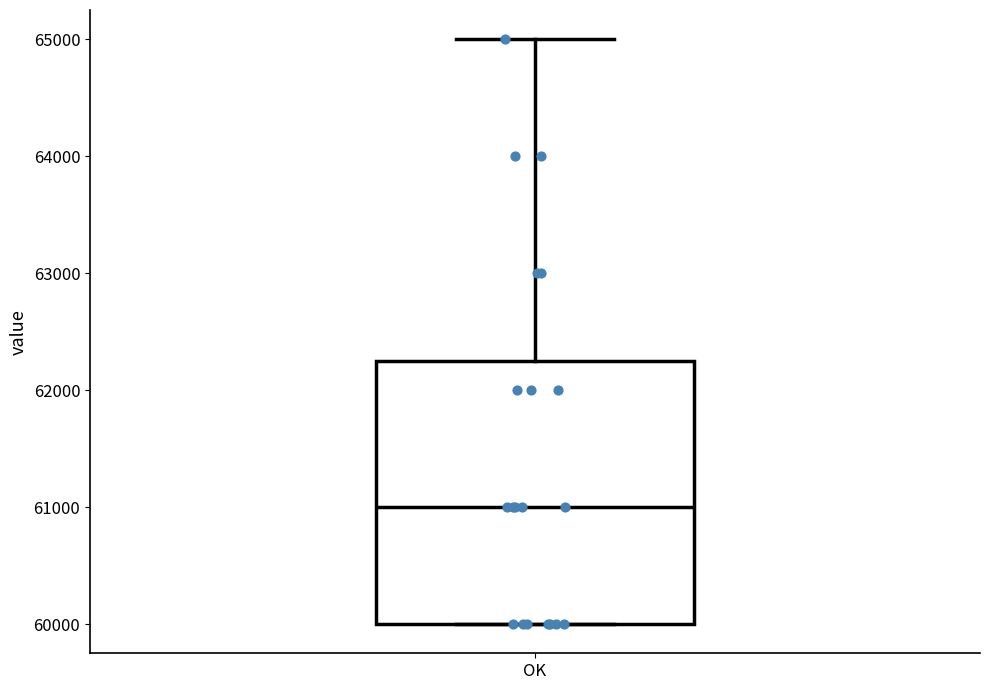

Transcribe this box plot: give where the median line is, the range the box spans, and where the two whiskers end, as read against the y-axis. The values are not printed on the chart, so give them approximately, as read against the axis.

median 61000, box 60000 to 62300, whiskers 60000 to 65000